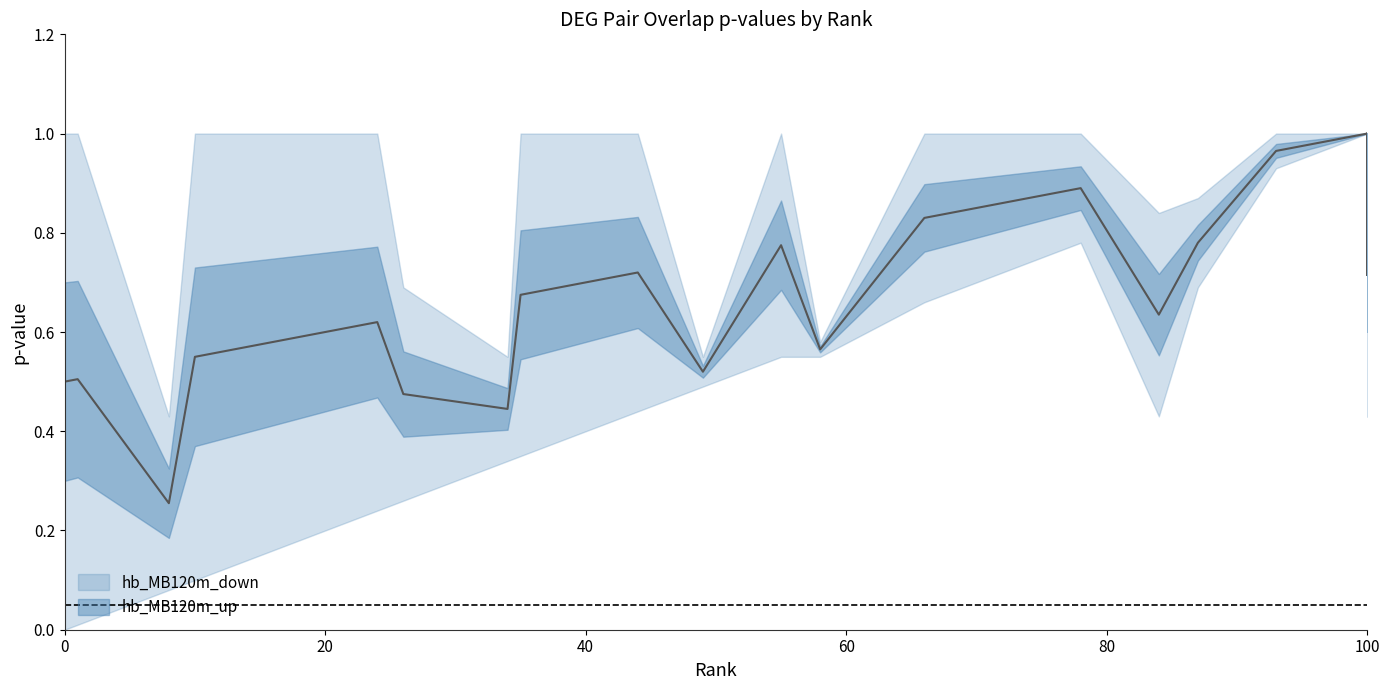

After their last crossing, which series has the higher values: hb_MB120m_up or hb_MB120m_down?

hb_MB120m_up